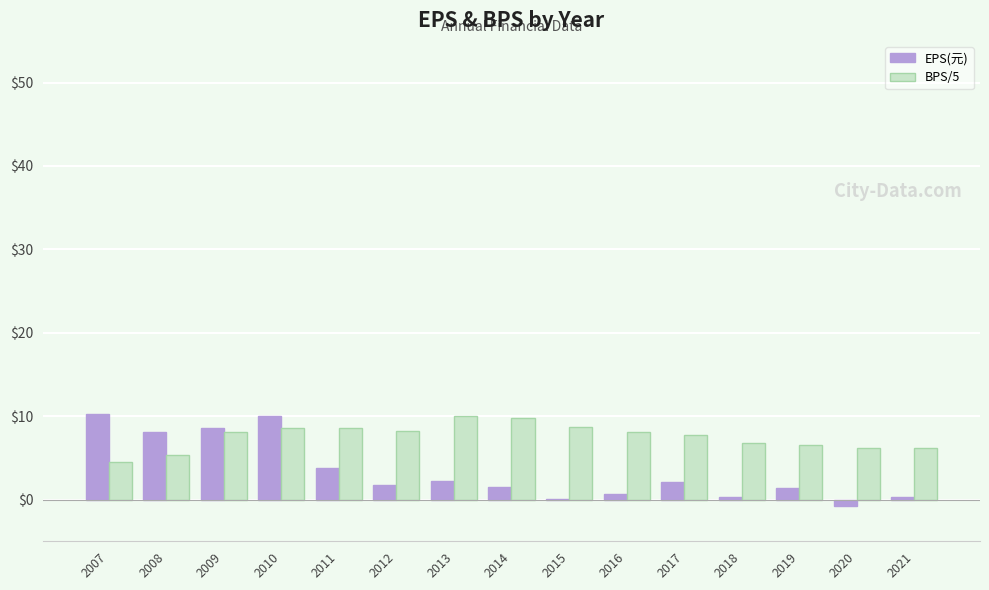

True or false: BPS/5 has a value of 8.5 at 2010.

True